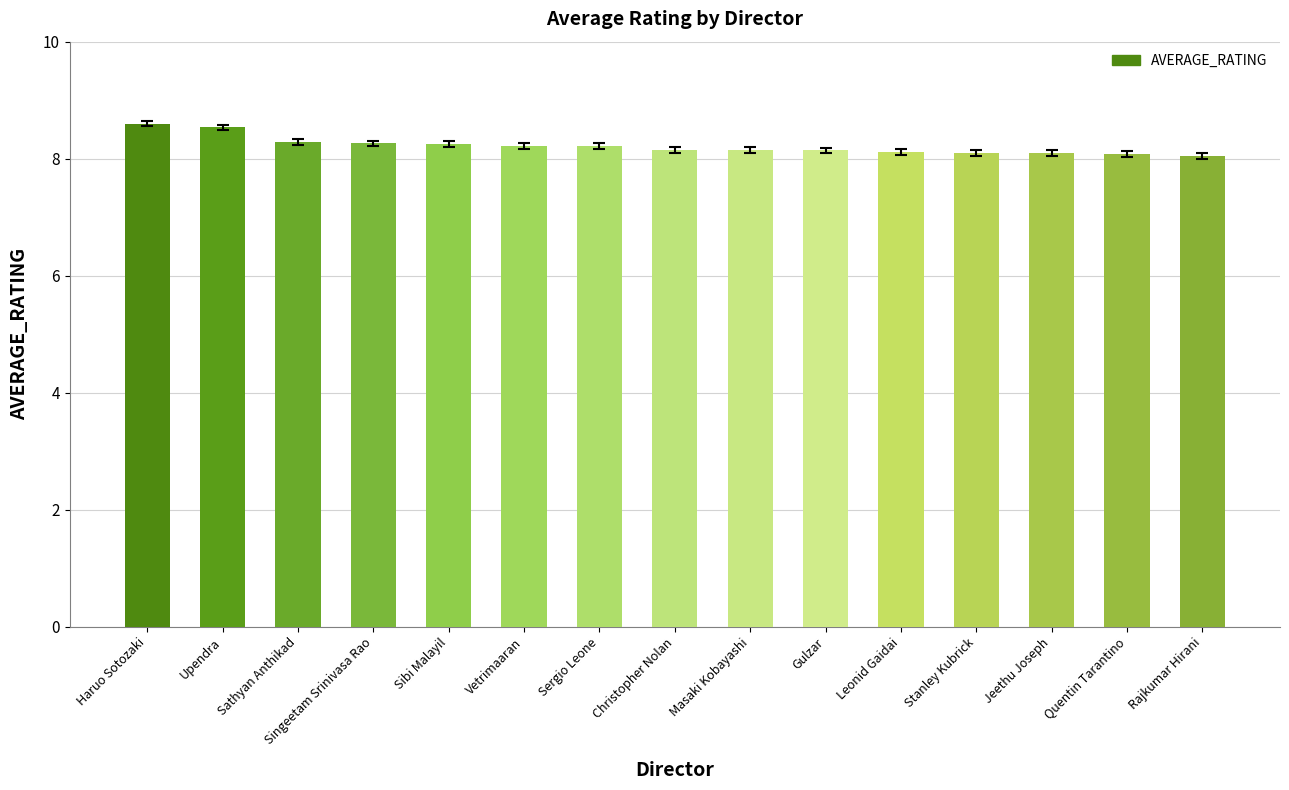

What is the label of the 5th bar from the left?

Sibi Malayil